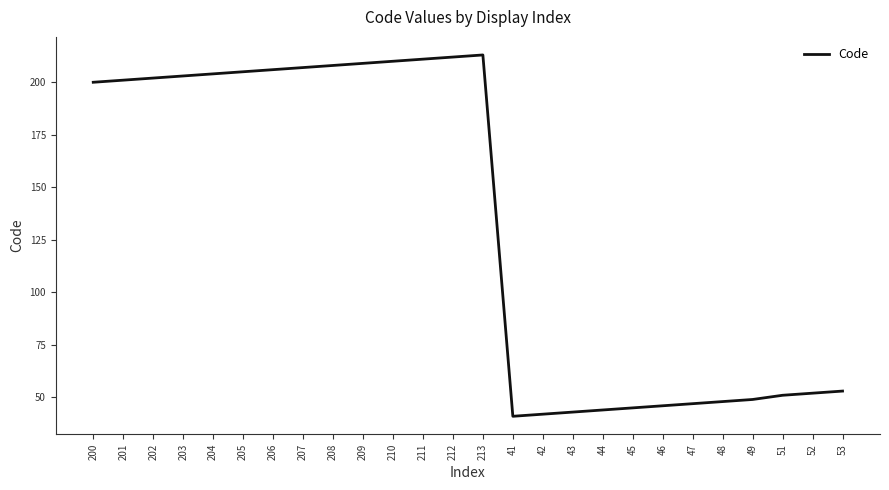

The value at 49 is 87. True or false?

False